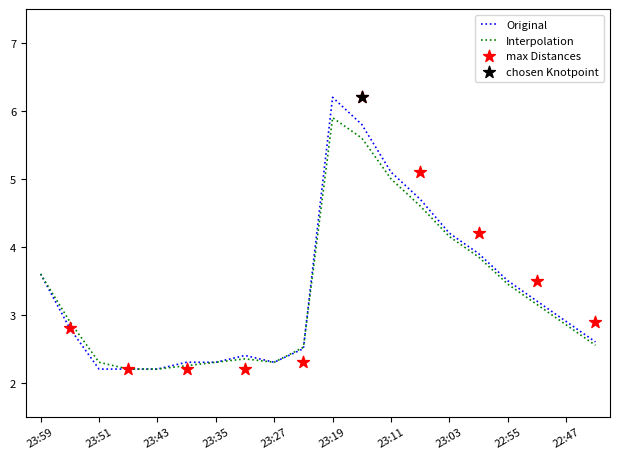

True or false: Interpolation has a value of 4.6 at 22:47.

False